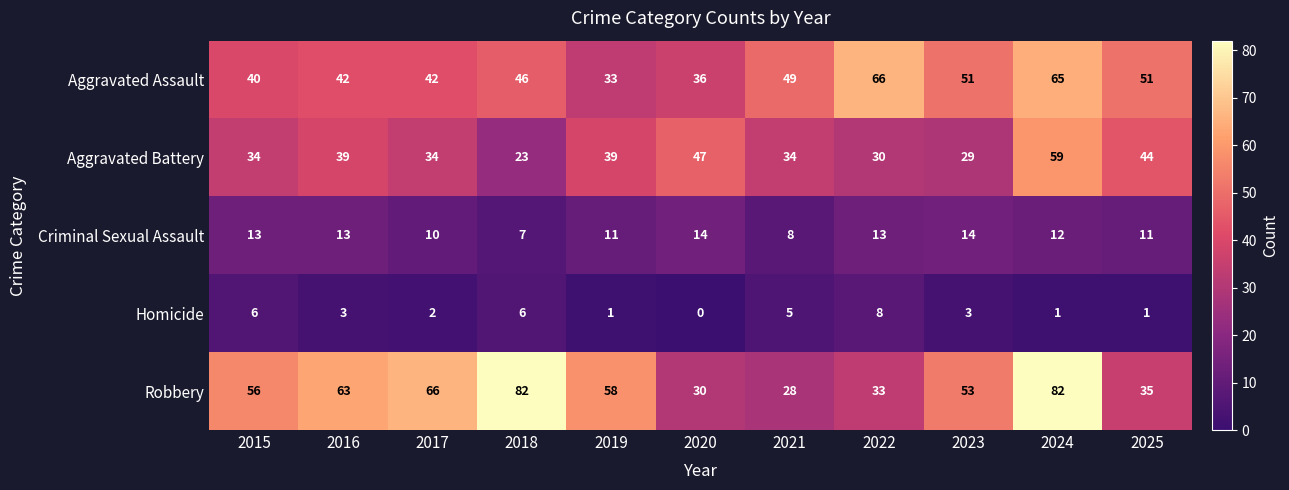

Where is Robbery nearest to the value 55?

2015